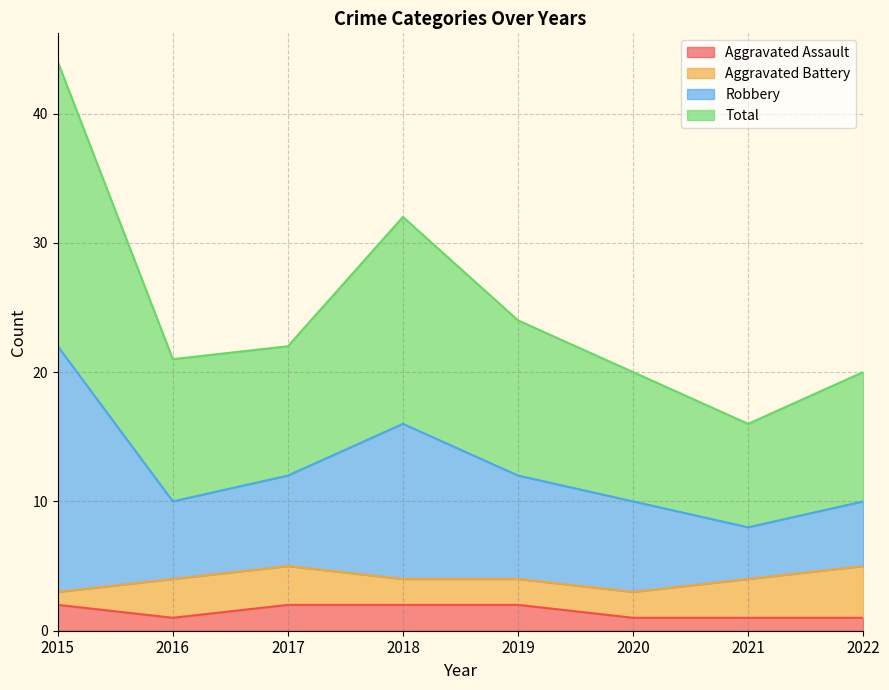

At which label does Total first exceed 12?

2015